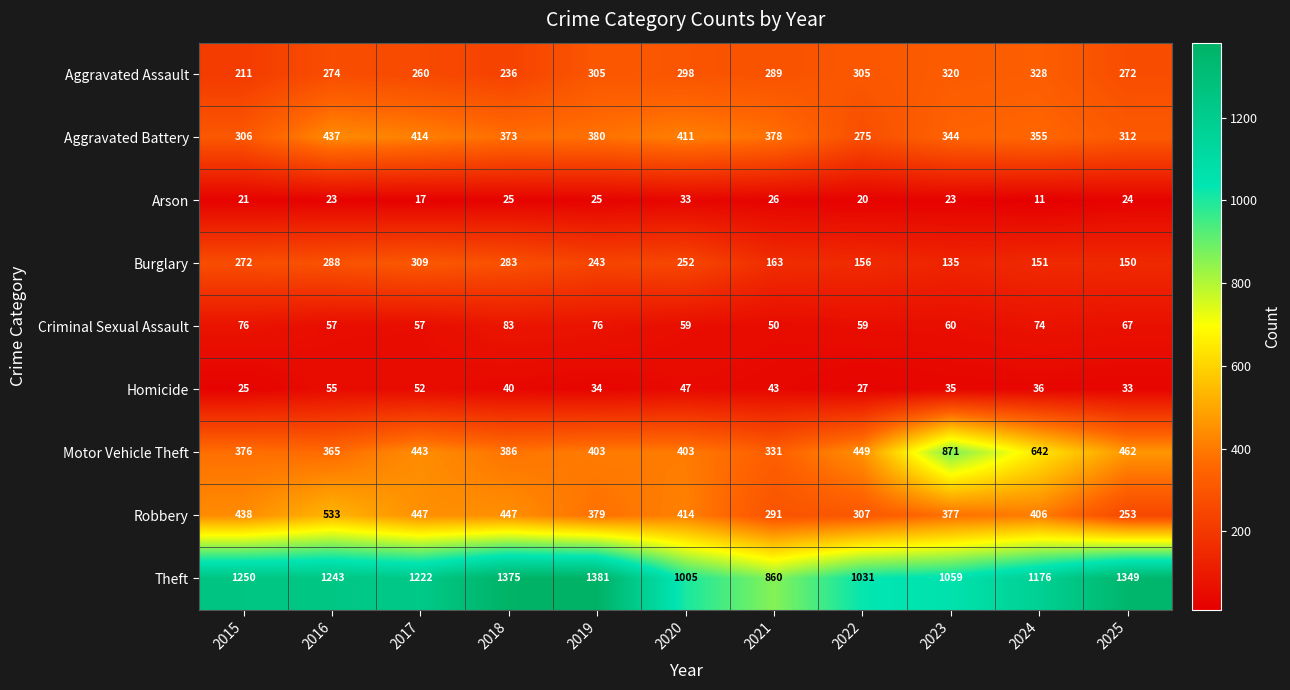

Which series has the largest total across all categories?

Theft